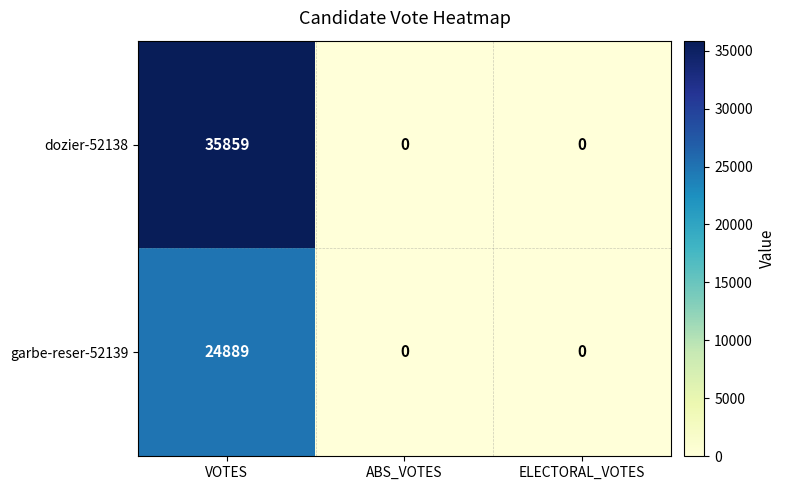

Which series has the largest total across all categories?

dozier-52138